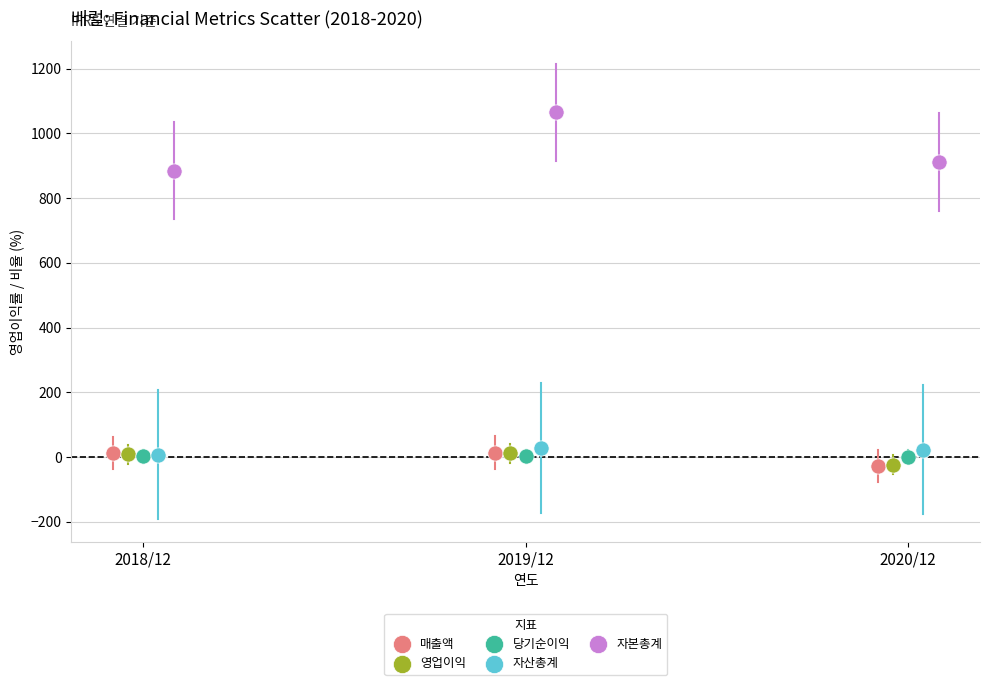

Which series has the largest Y range (max minus min)?

자본총계